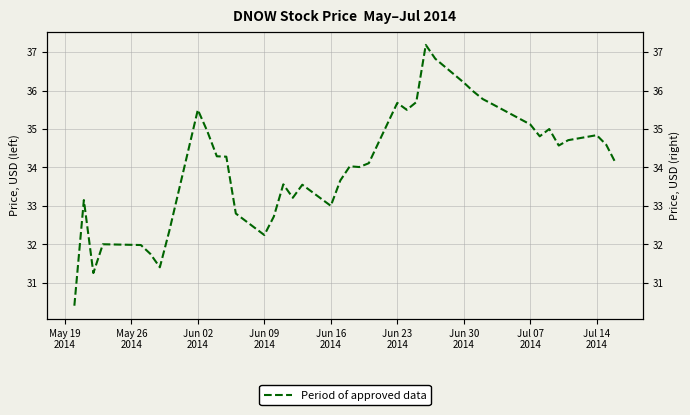

Does the chart have visible grid lines?

Yes